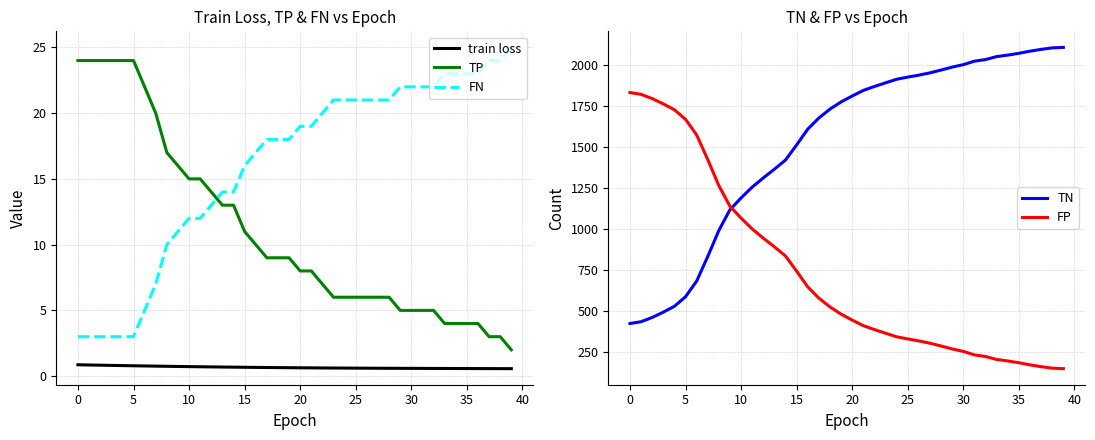

Between 15 and 21, which is larger?

15